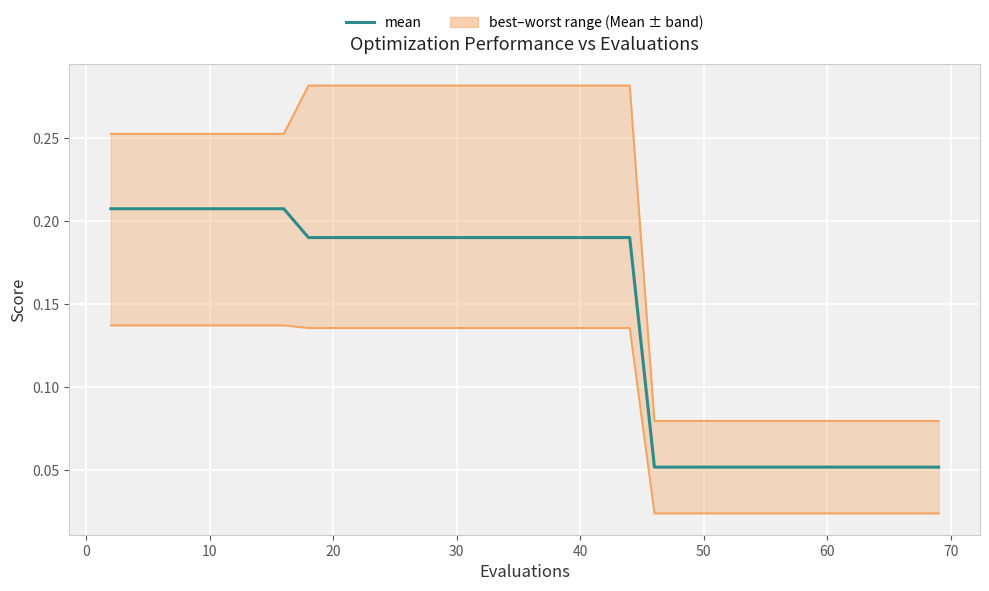

Rank the series by their average value, from highest to lowest.

worst, mean, best